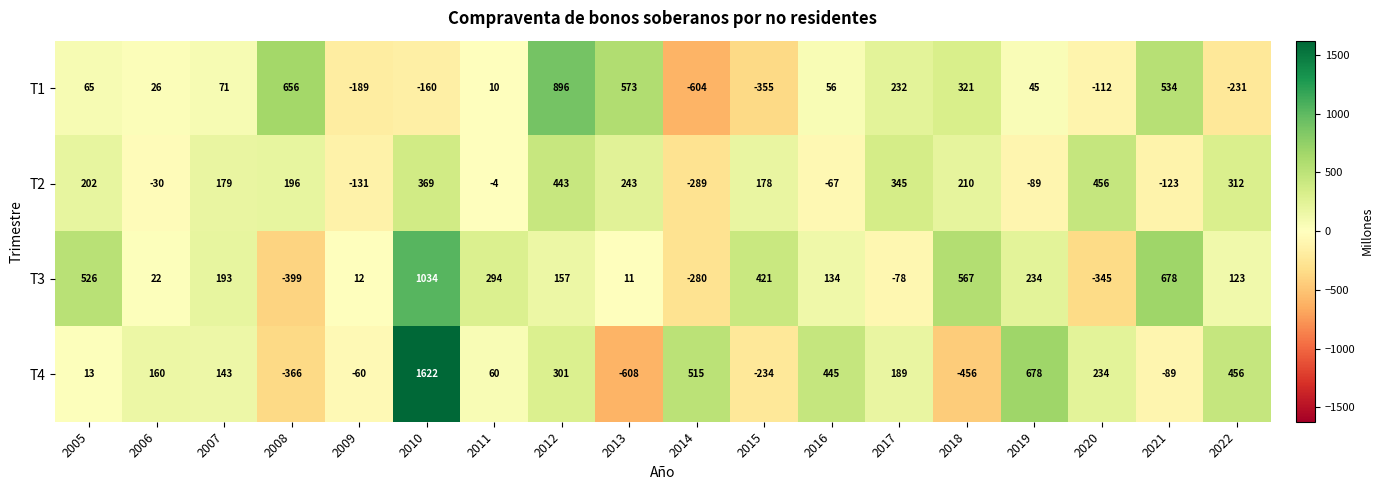

Is it true that T3 equals 445 at 2011?

False